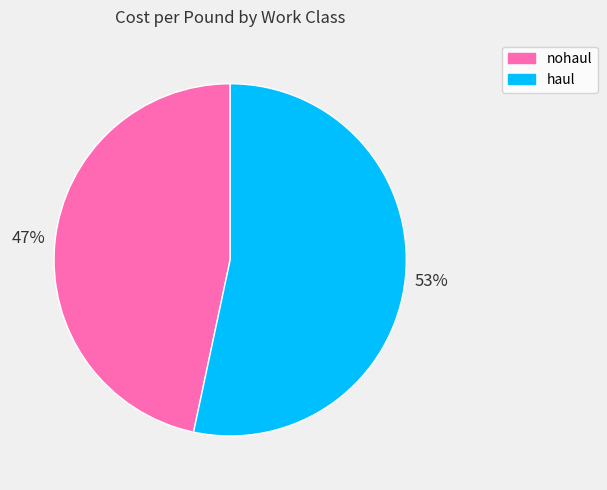

The haul slice represents 45% of the pie. True or false?

False